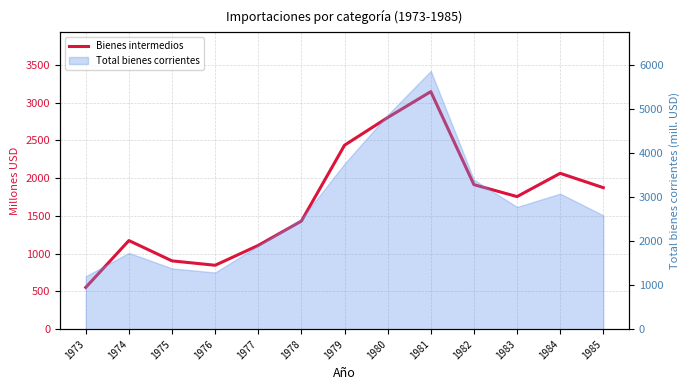

What is the value of the 11th point from the left?

1755